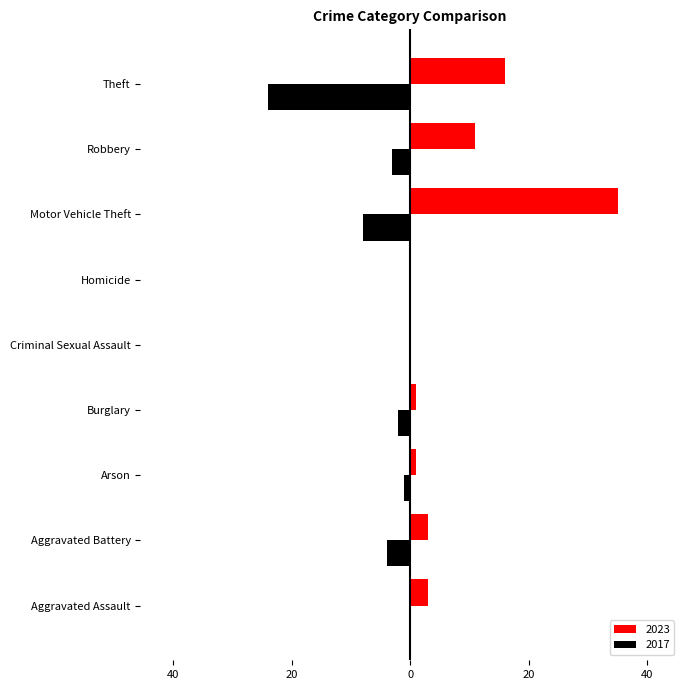

What are all the series names shown in the legend?

2023, 2017